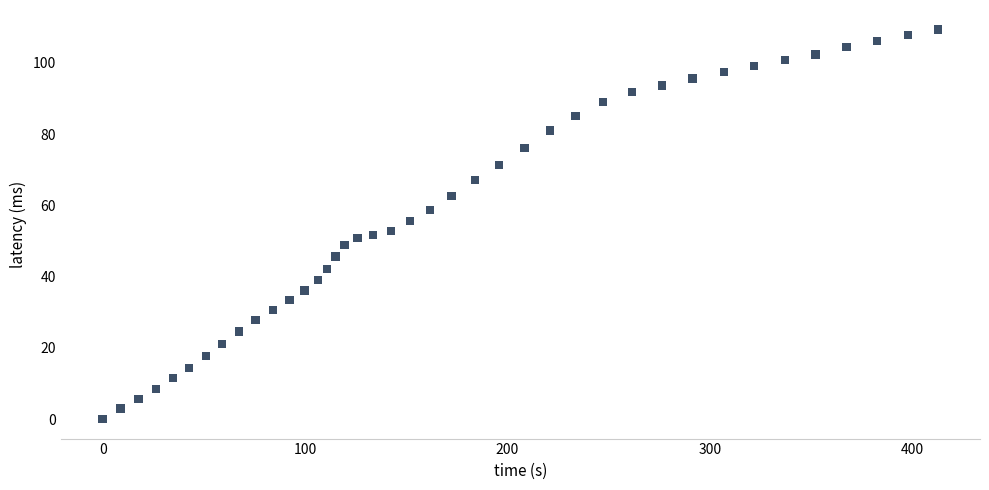

What is the range of Y values (max minus min)?

109.4